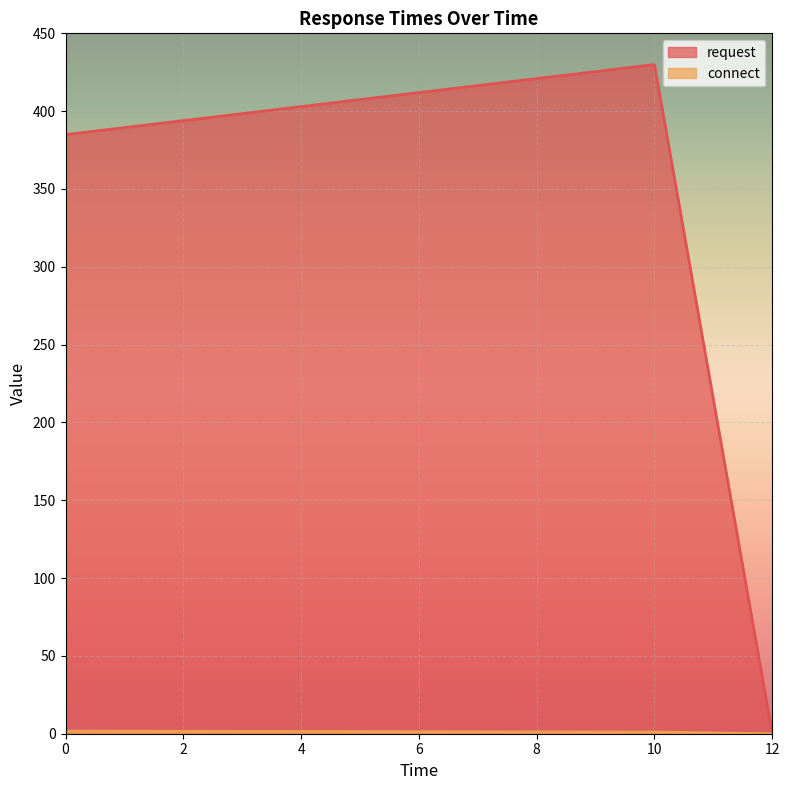

How many lines are shown in the chart?

2